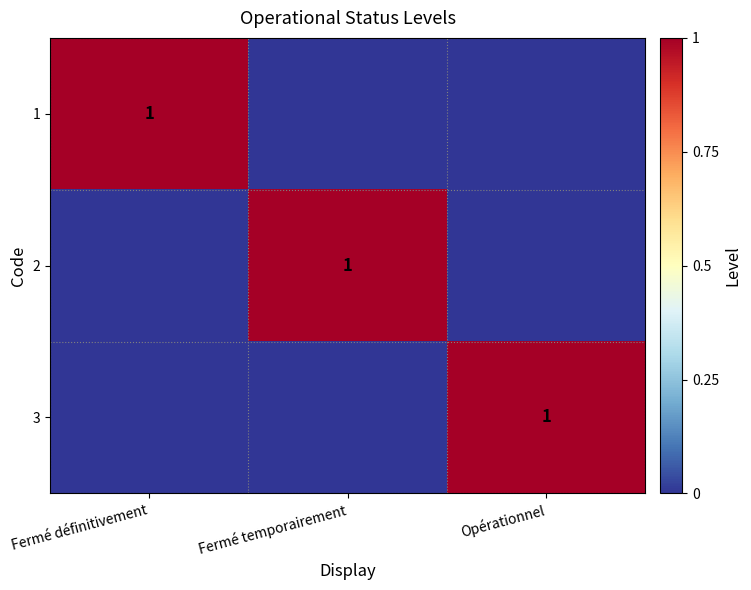

What is the maximum value shown in the chart?

1